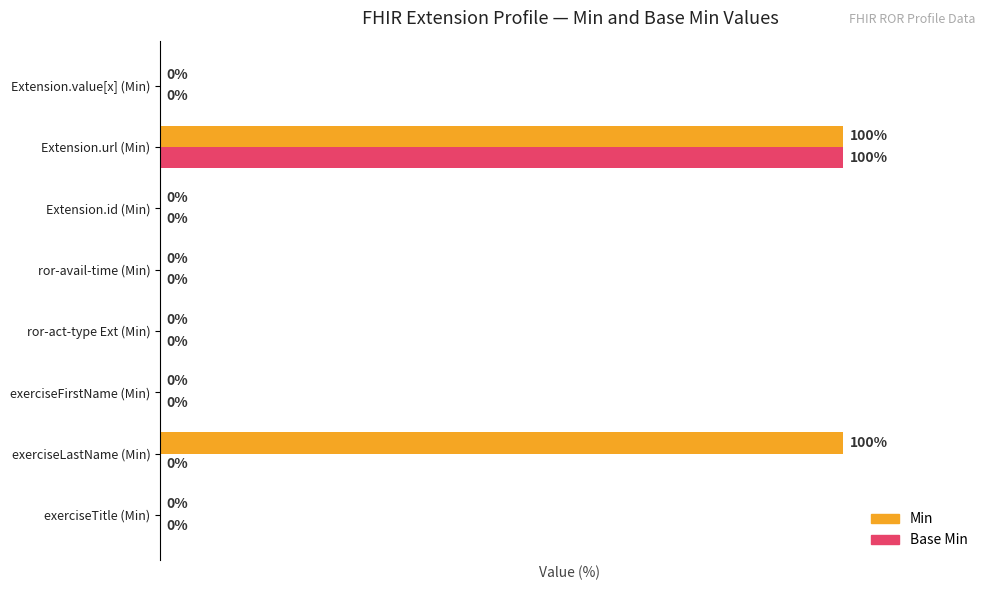

At which category is the sum across all series the highest?

Extension.url (Min)